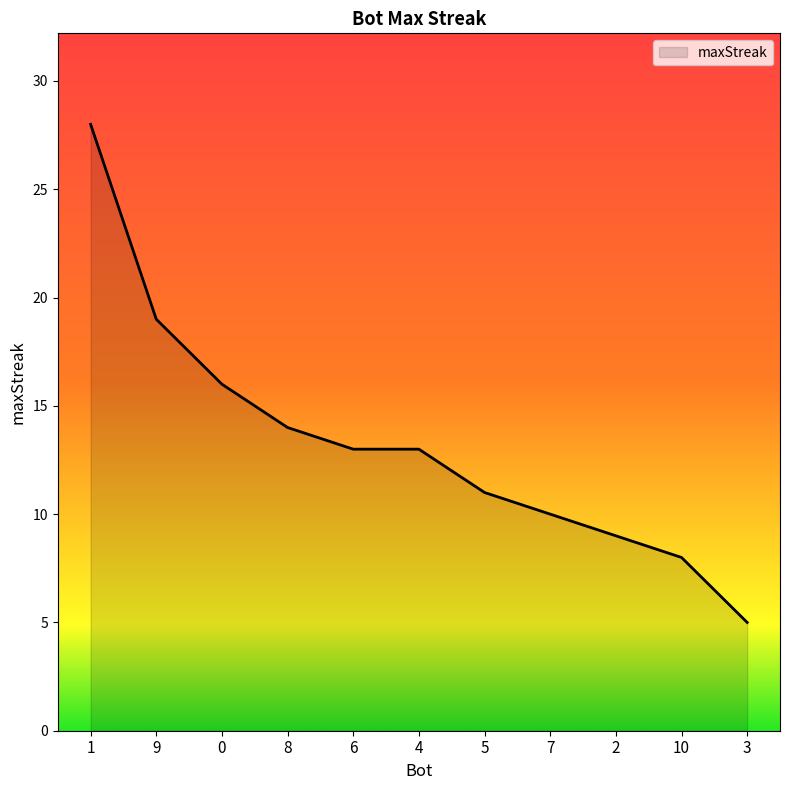

Reading left to right, transcribe all the data shown in this chart.

28	19	16	14	13	13	11	10	9	8	5